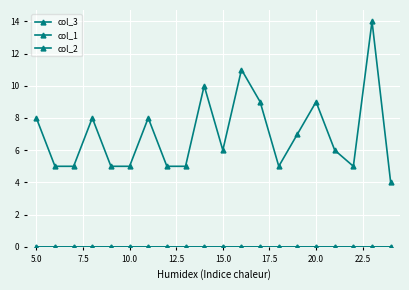

Which series has the widest spread of values?

col_3